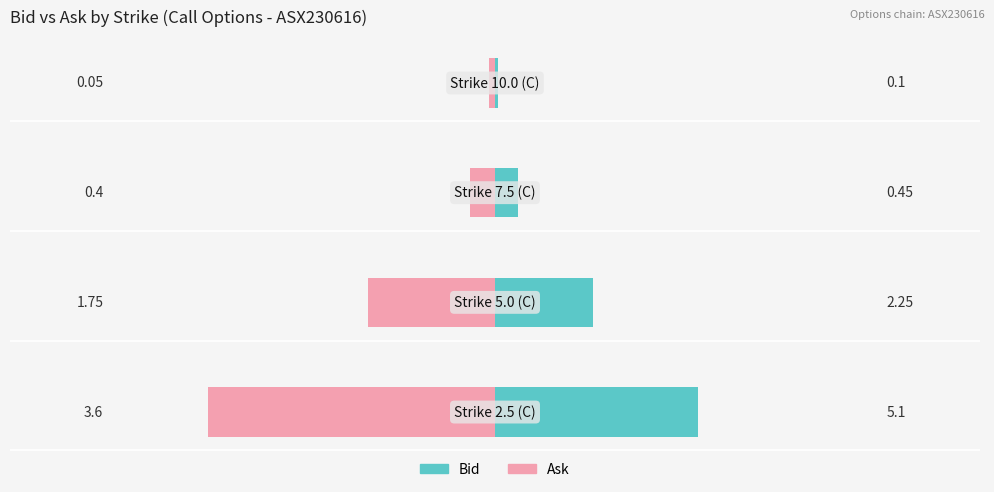

What are all the series names shown in the legend?

Bid, Ask